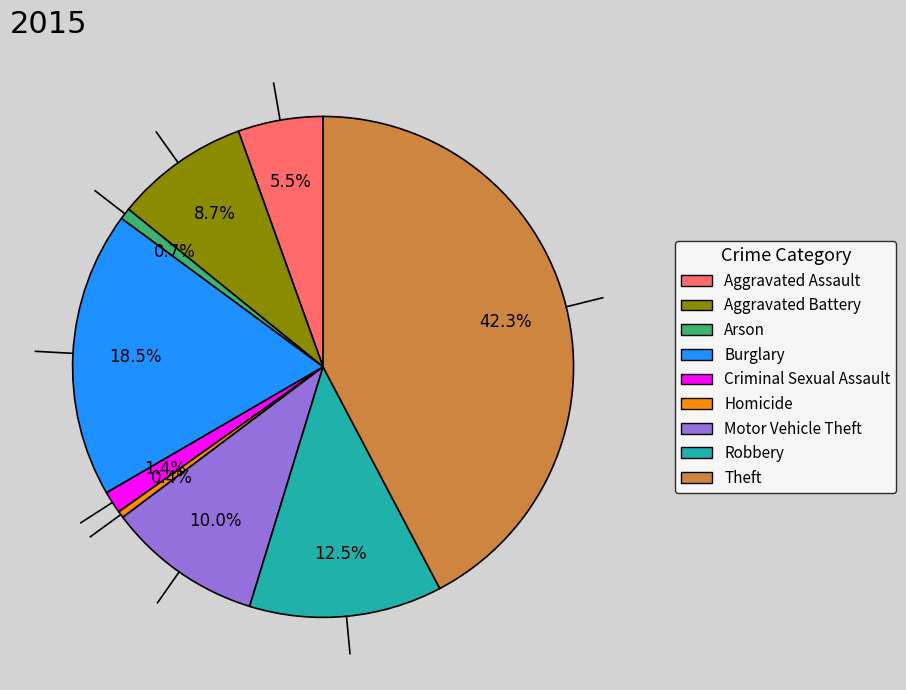

To the nearest percent, what percentage of the pie is Motor Vehicle Theft?

10%